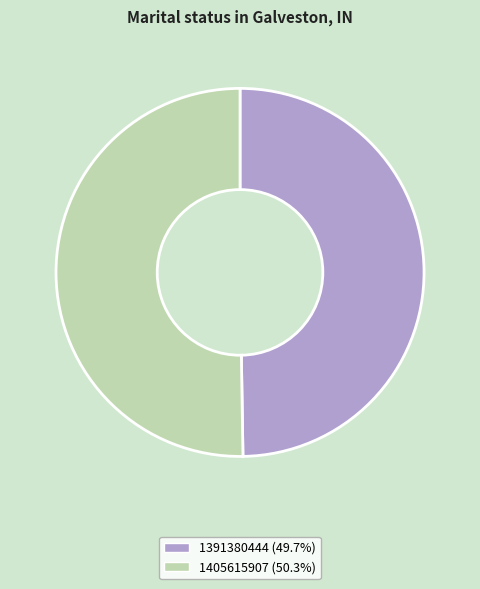

What is the ratio of the value at 1391380444 (49.7%) to the value at 1405615907 (50.3%)?

1.0